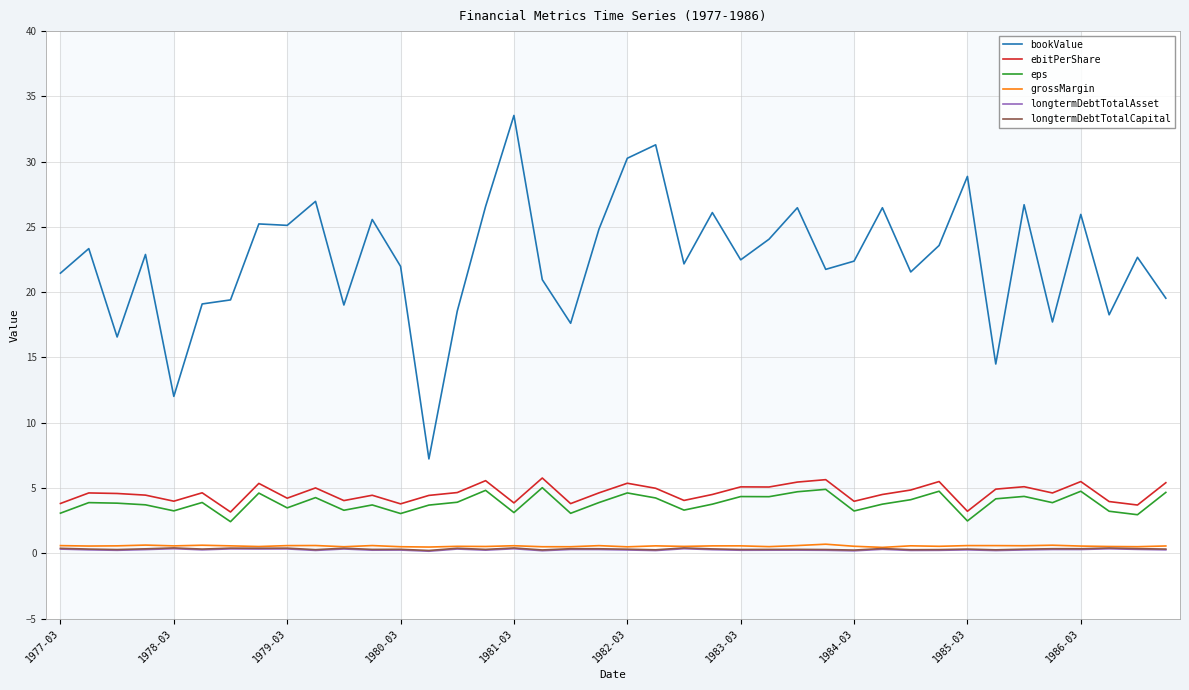

Which series has the largest range (max minus min)?

bookValue